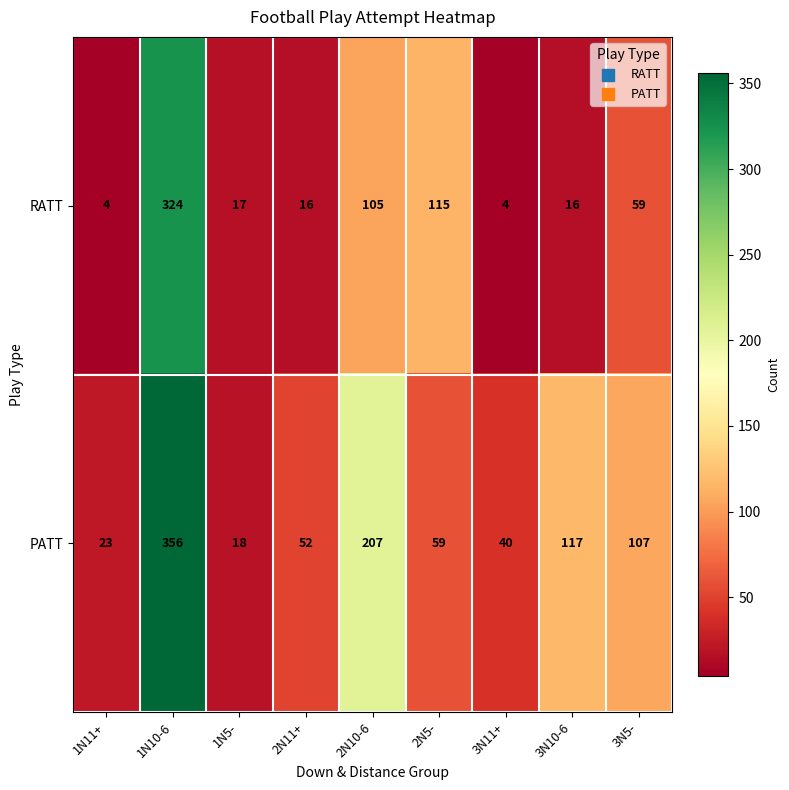

True or false: RATT has a value of 43 at 2N10-6.

False